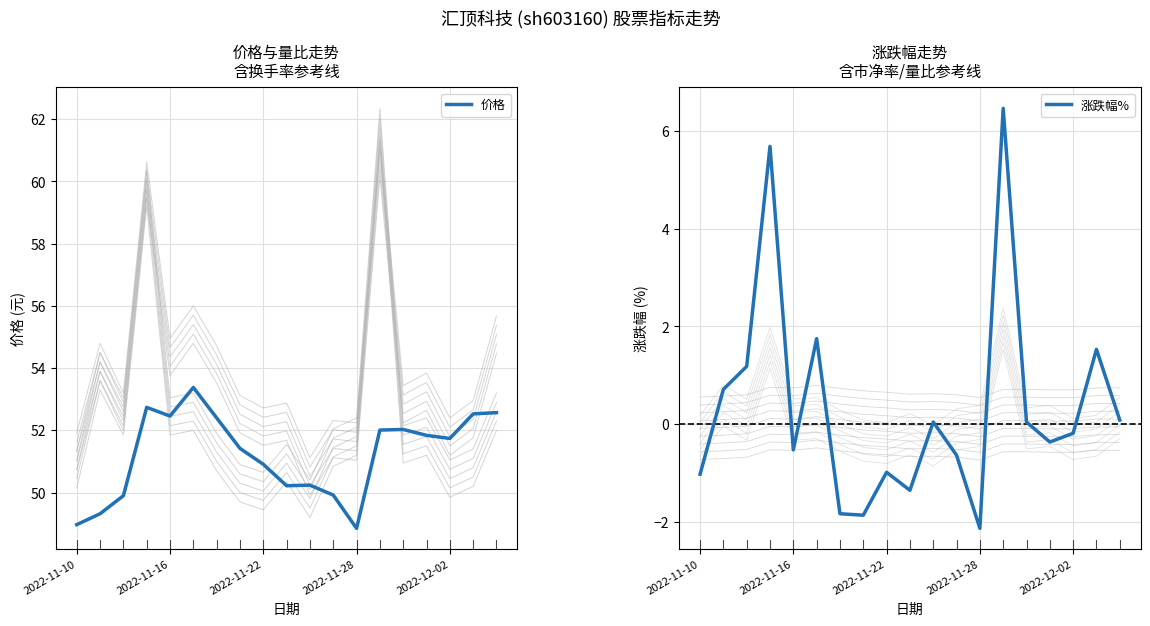

At which label does 价格 reach its minimum?

2022-11-28